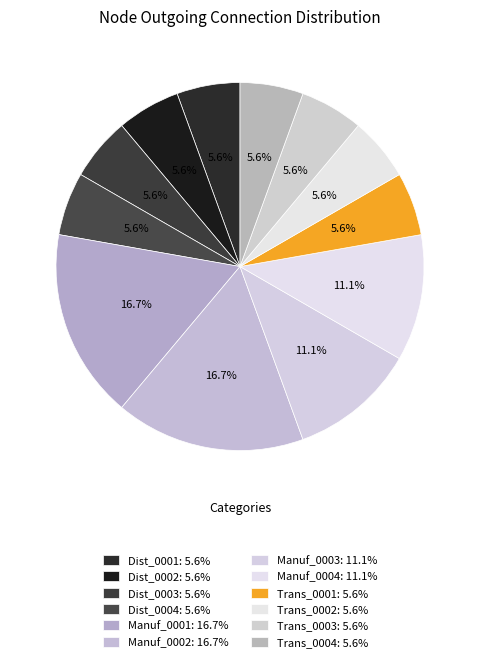

How many slices are in this pie chart?

12